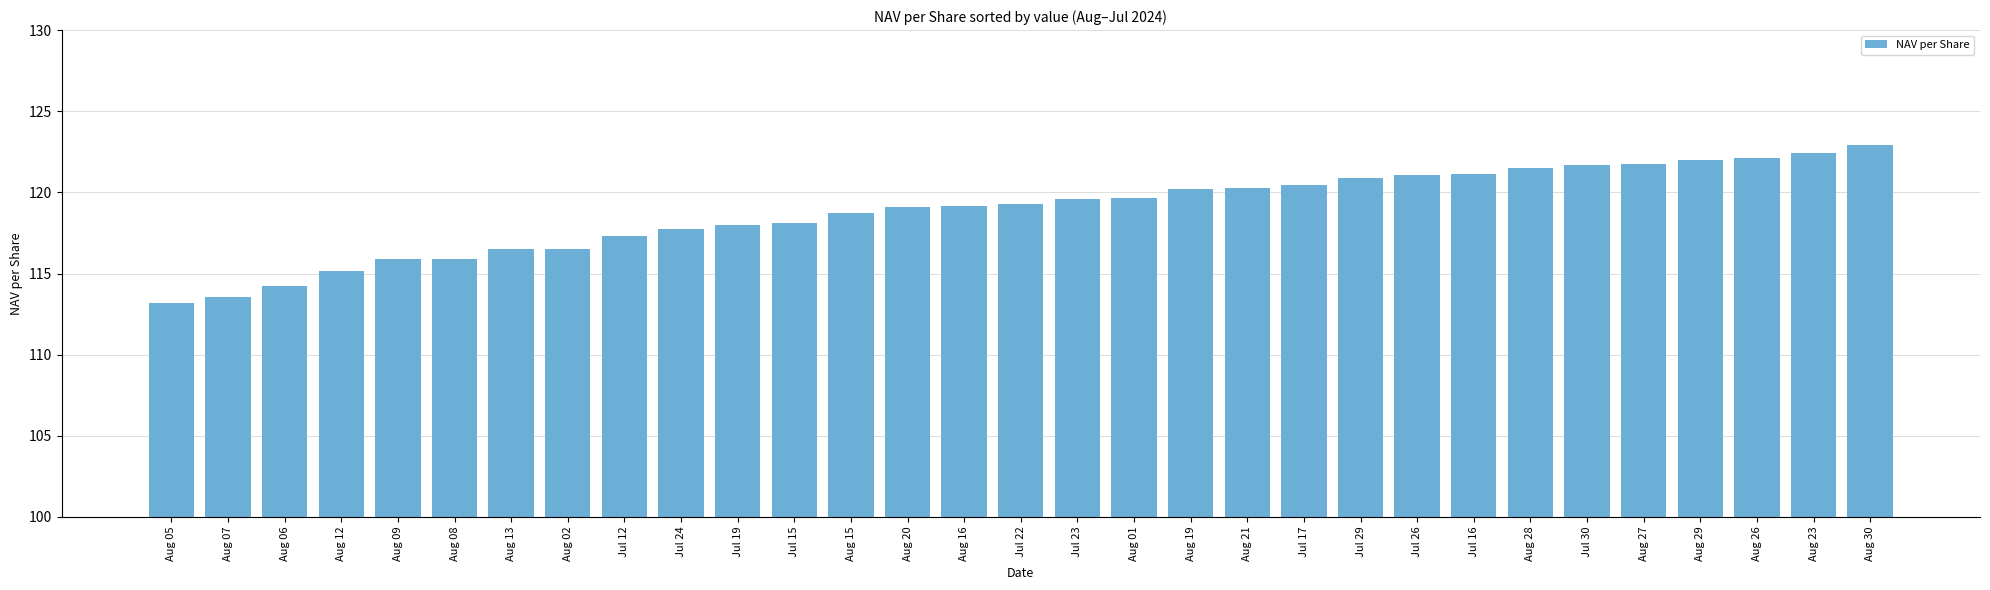

What is the smallest value displayed?

113.2